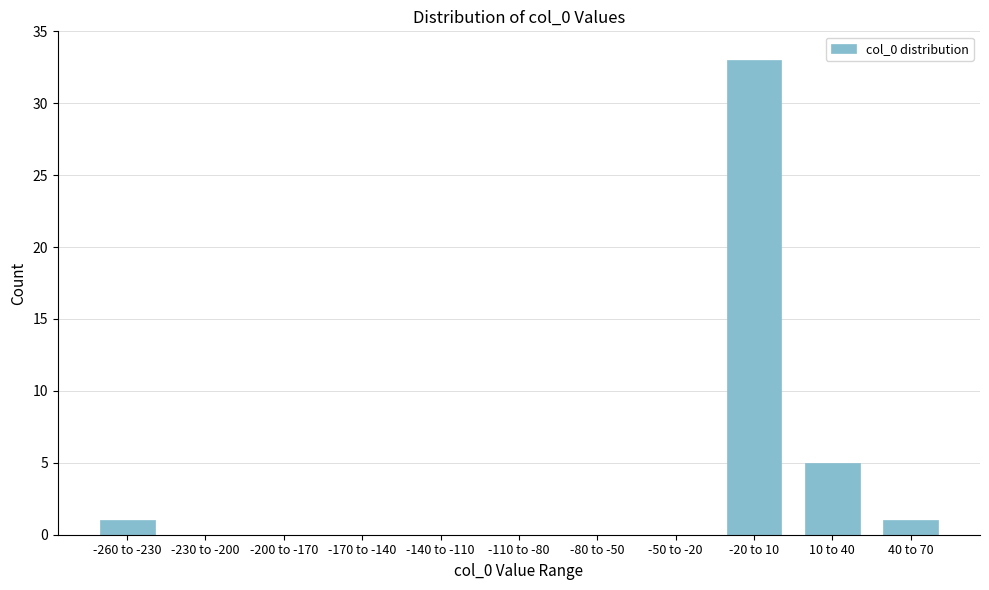

Reading left to right, extract all data points from this chart.

-260 to -230=1	-230 to -200=0	-200 to -170=0	-170 to -140=0	-140 to -110=0	-110 to -80=0	-80 to -50=0	-50 to -20=0	-20 to 10=33	10 to 40=5	40 to 70=1